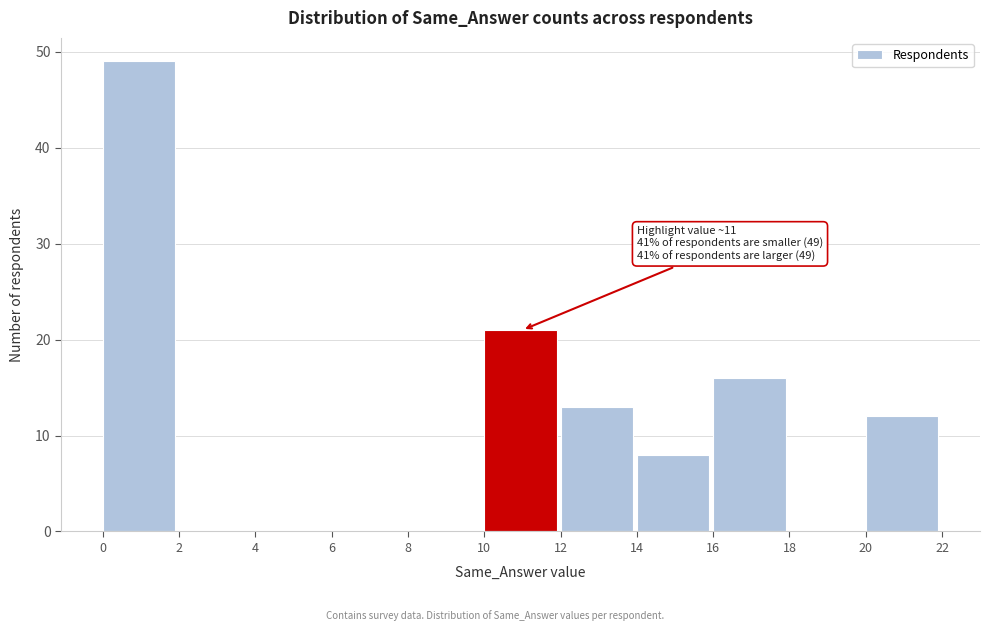

Over which range of the x-axis is the bar tallest?

0 to 2